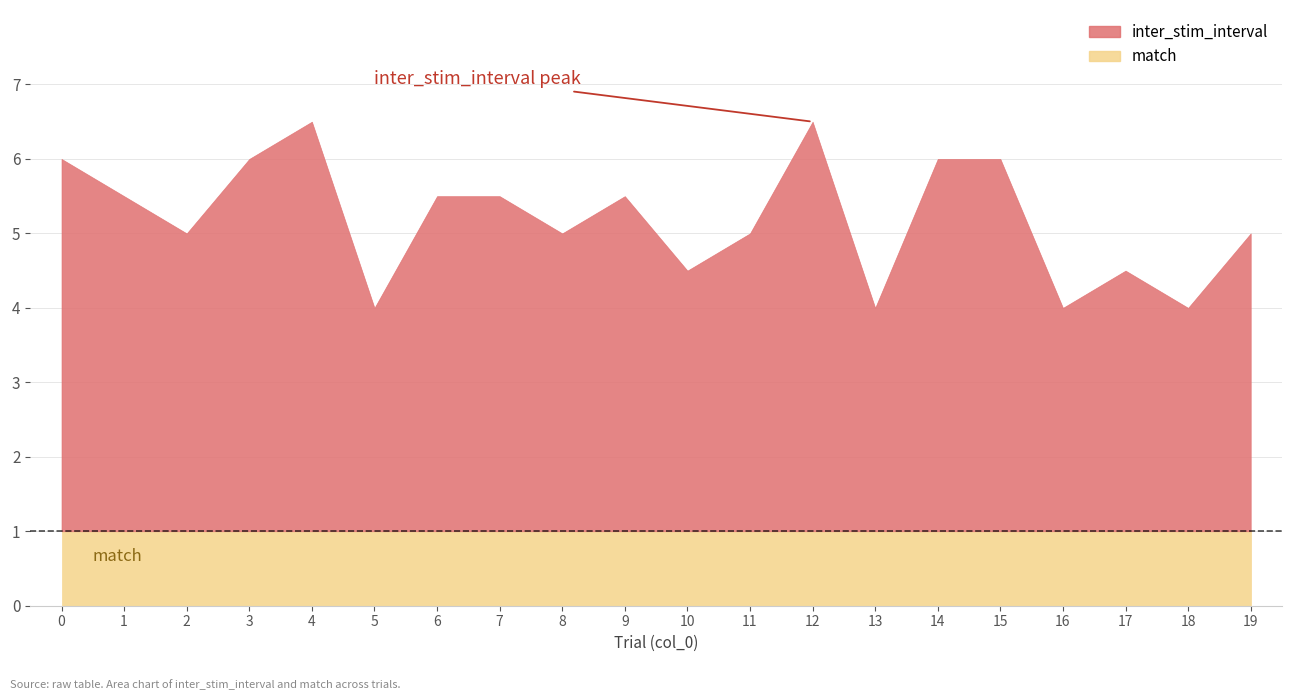

True or false: inter_stim_interval has more than 0 interior local peaks.

True